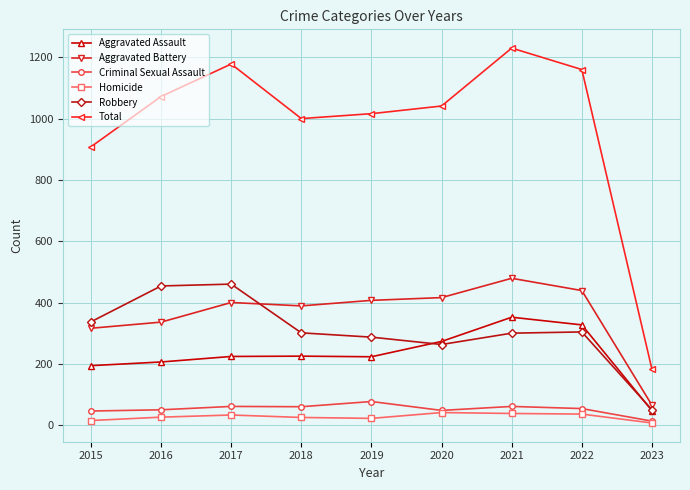

What is the sum of the Criminal Sexual Assault values at 2015 and 2017?

107